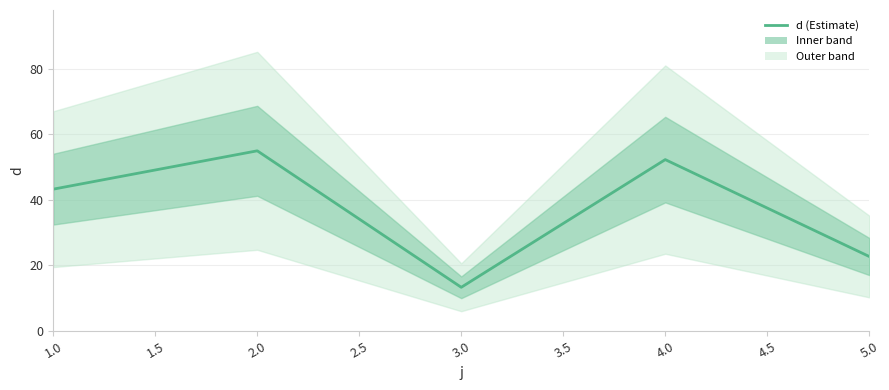

True or false: the data has more than 2 interior local peaks.

False